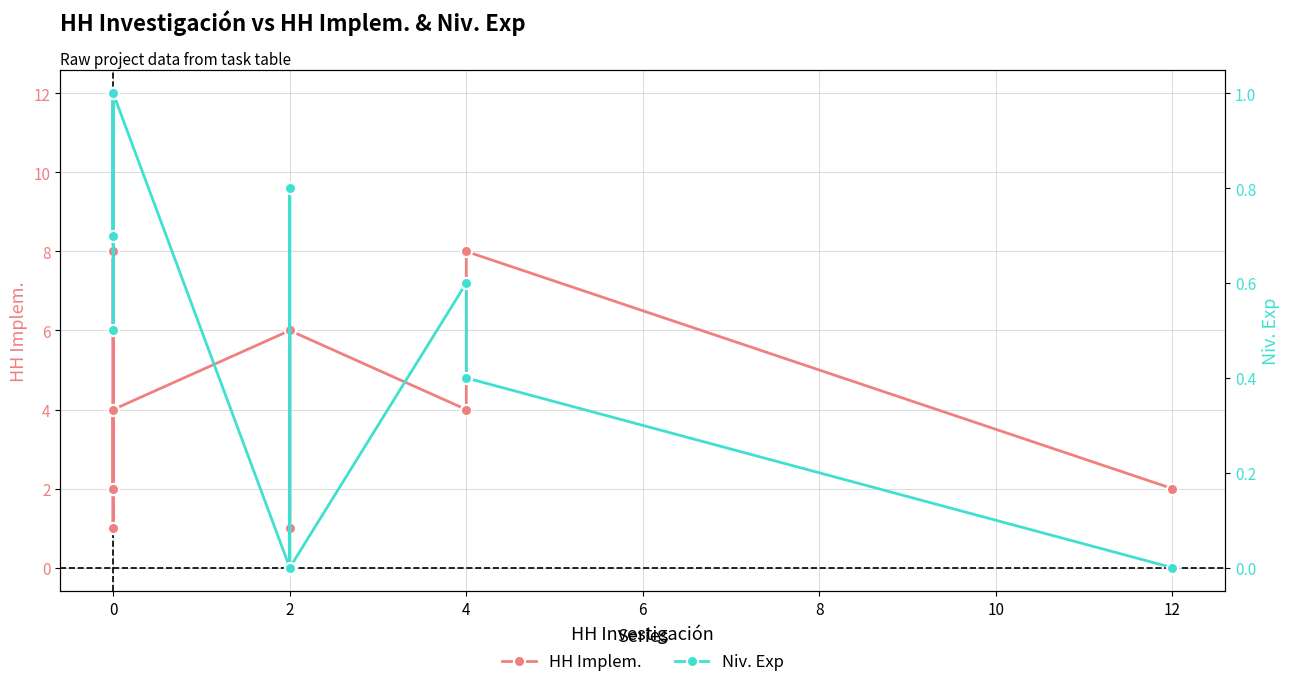

What is the average value of the HH Implem. series?

3.7